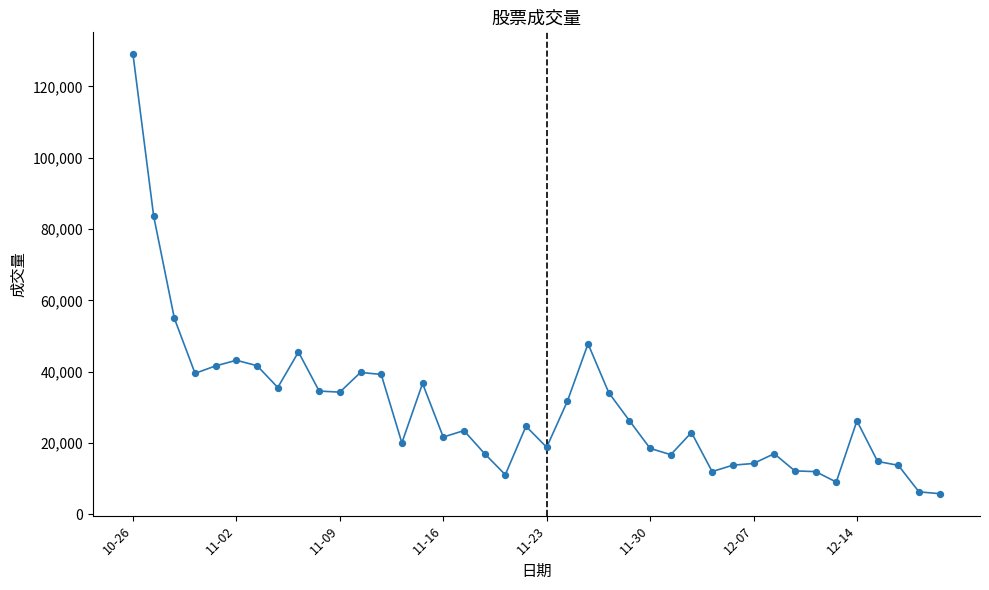

What is the smallest value displayed?

5817